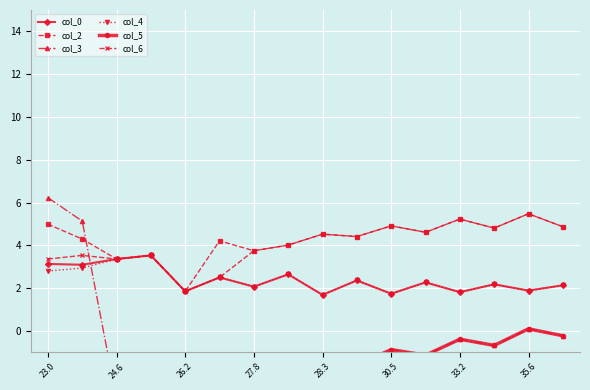

Where is the first local minimum for col_4?

26.2